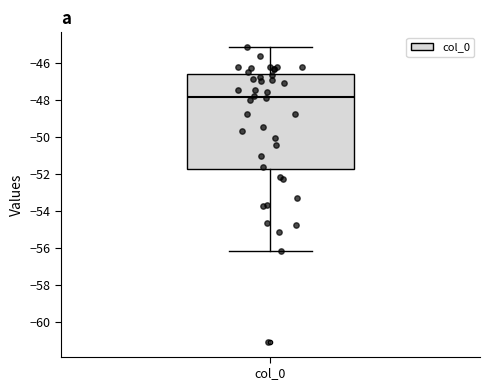

Where is the upper edge of the box for col_0 on the y-axis? The values are not printed on the chart, so give them approximately, as read against the axis.

-46.6